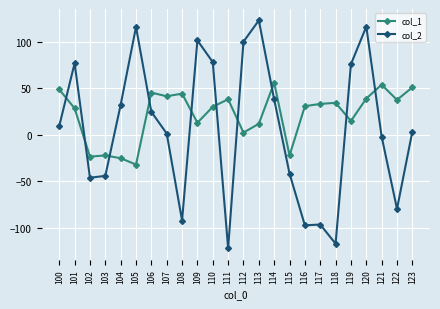

At which category is the sum across all series the highest?

120